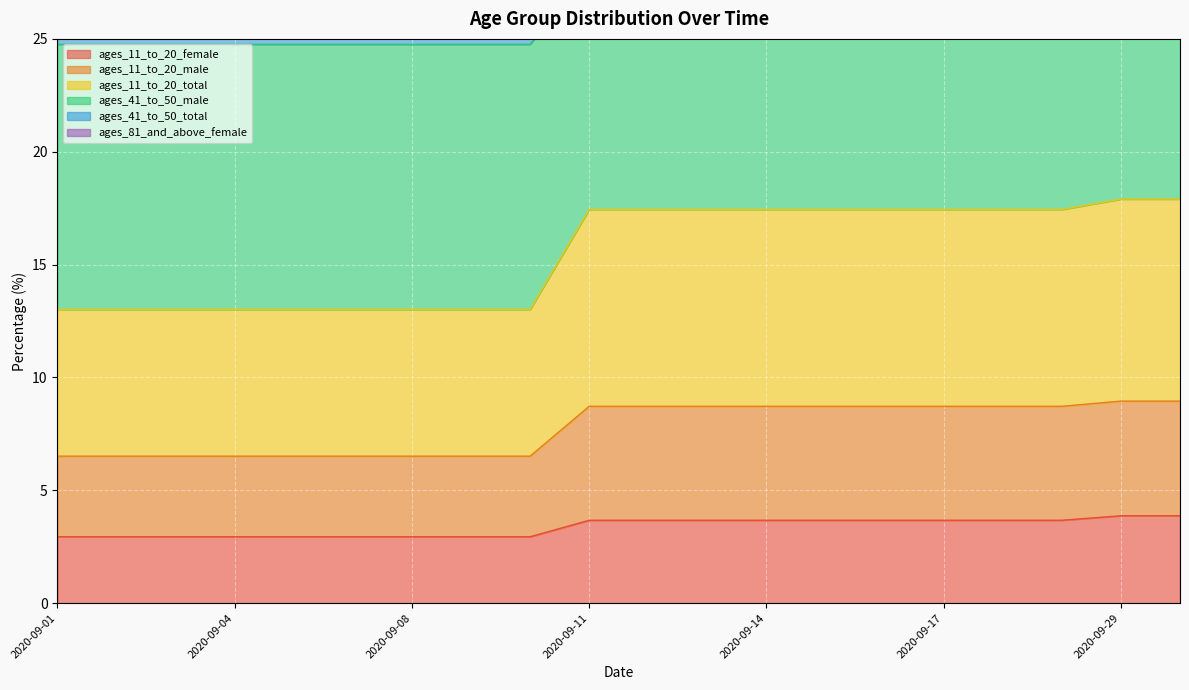

The ages_11_to_20_female series shows 4.3 at 2020-09-04. True or false?

False